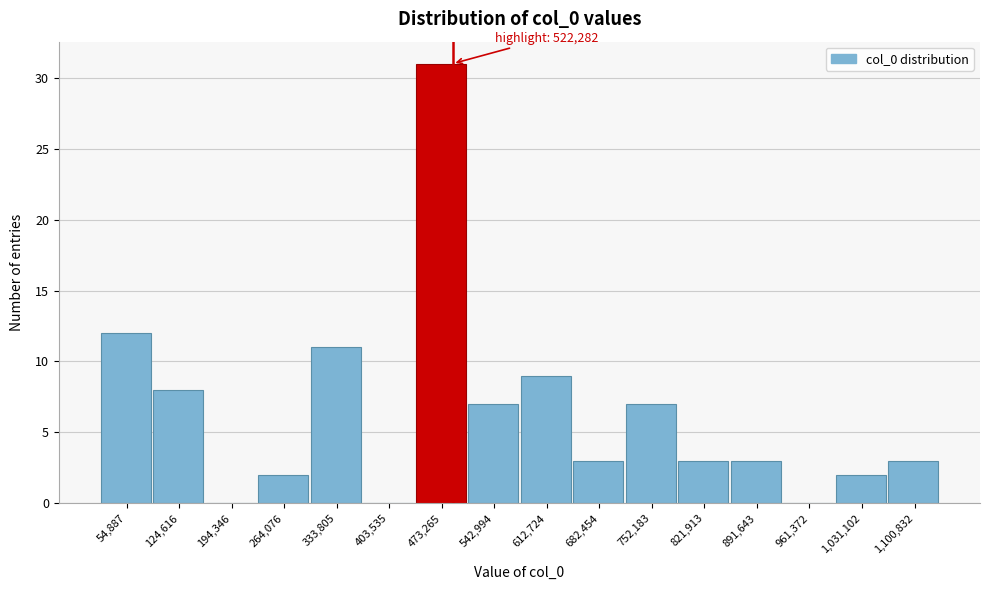

Reading left to right, list all the values displayed in this chart.

54,887=12	124,616=8	194,346=0	264,076=2	333,805=11	403,535=0	473,265=31	542,994=7	612,724=9	682,454=3	752,183=7	821,913=3	891,643=3	961,372=0	1,031,102=2	1,100,832=3